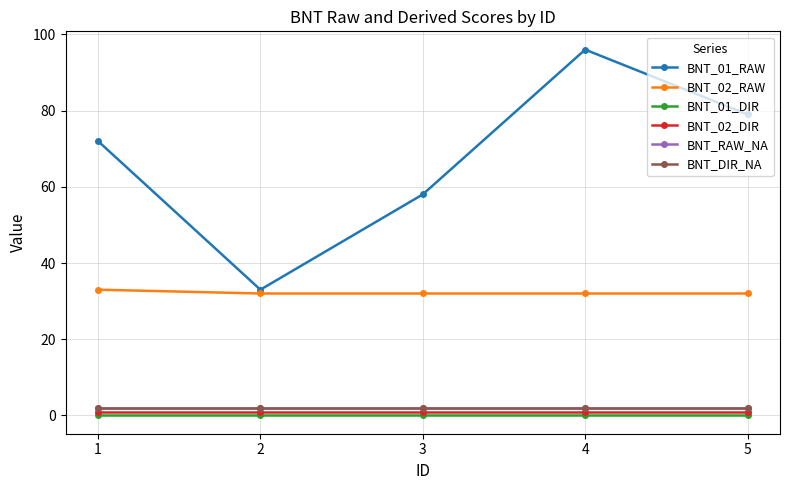

Does the chart have visible grid lines?

Yes